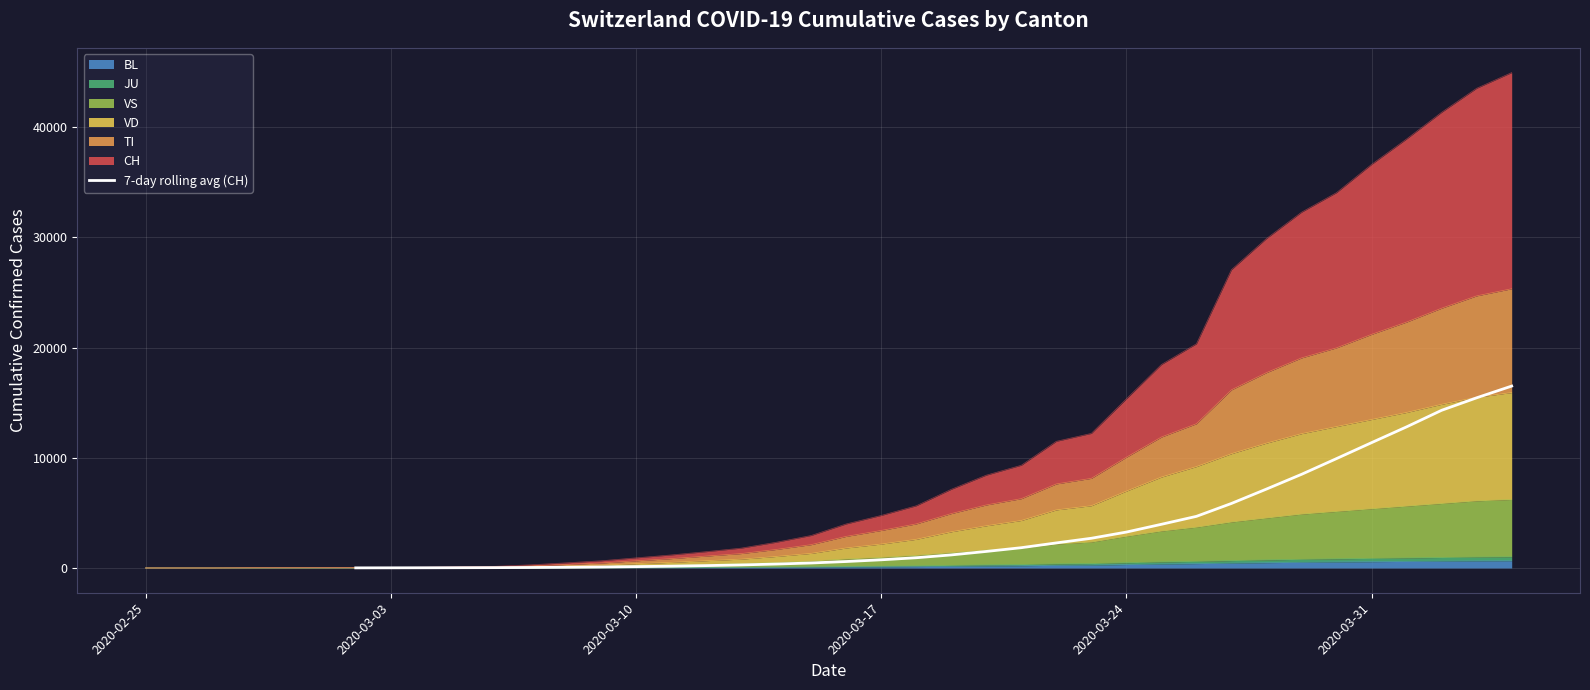

What is the difference between the maximum and minimum values?

16491.1